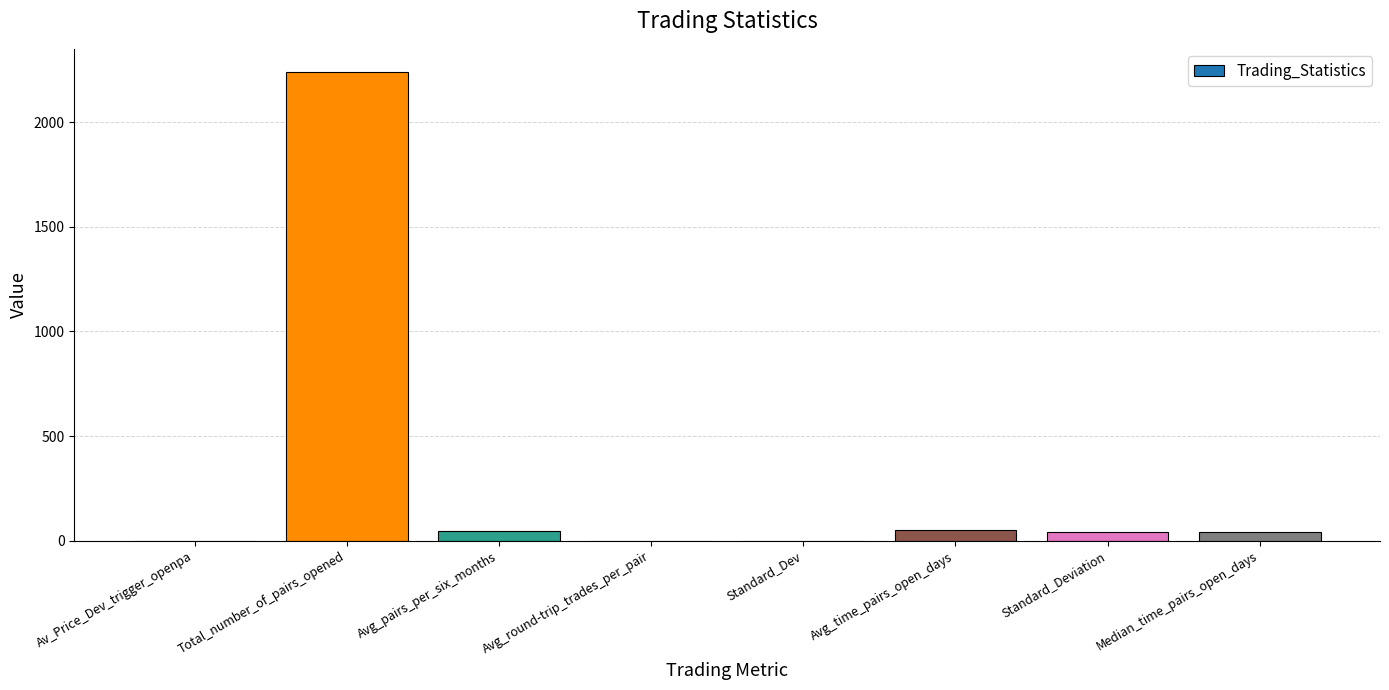

How many series are shown in this chart?

1